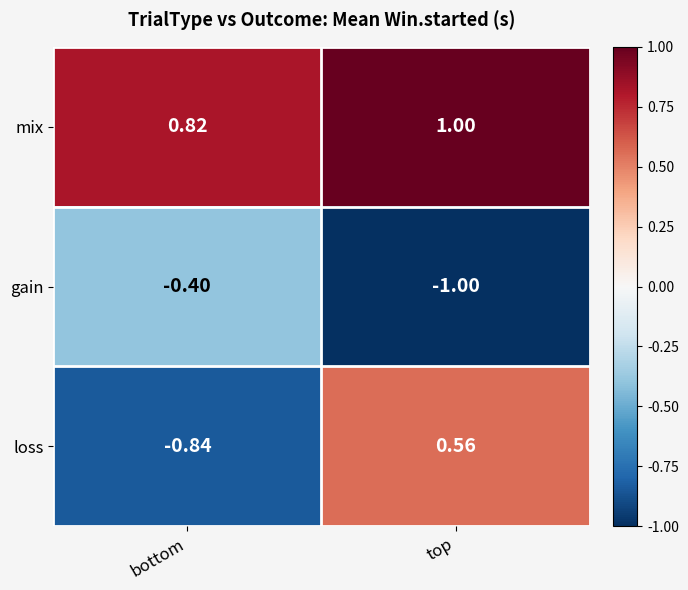

Between bottom and top, which series saw the biggest shift?

loss